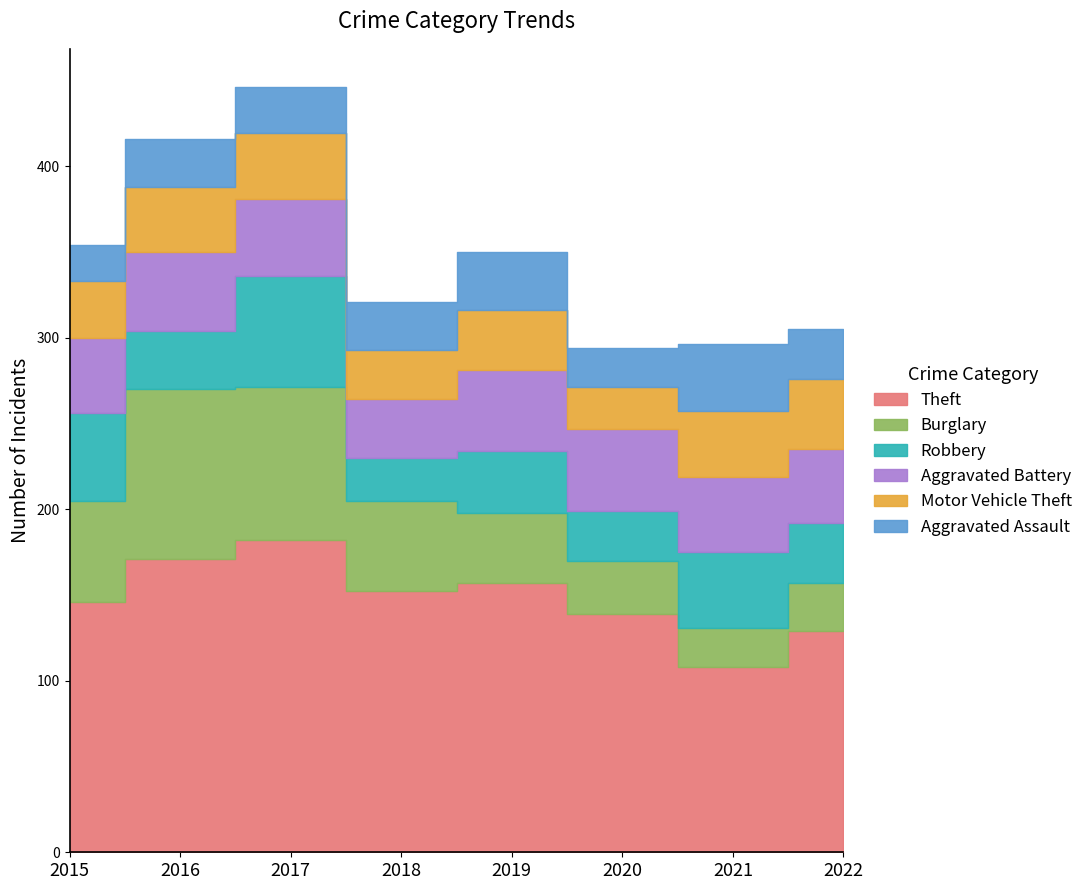

What is the total value across all series at 2022?

305